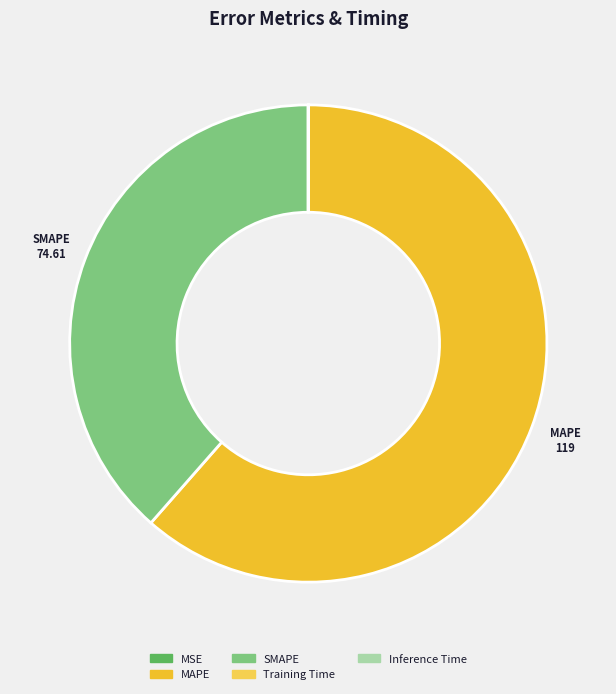

What is the majority slice?

MAPE